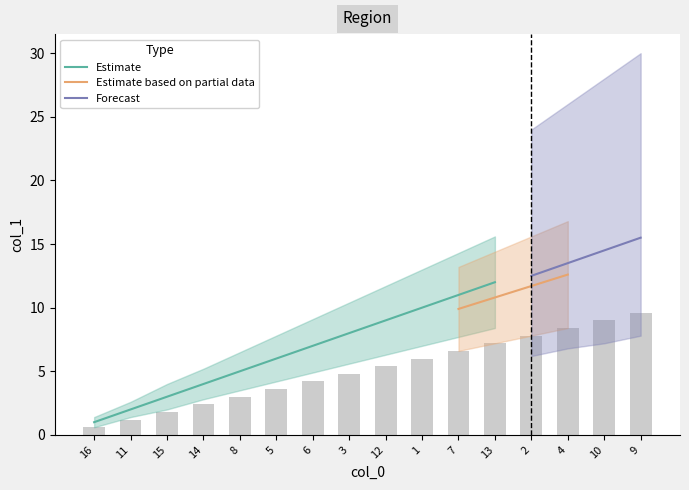

Which category has the highest value across all series?

9